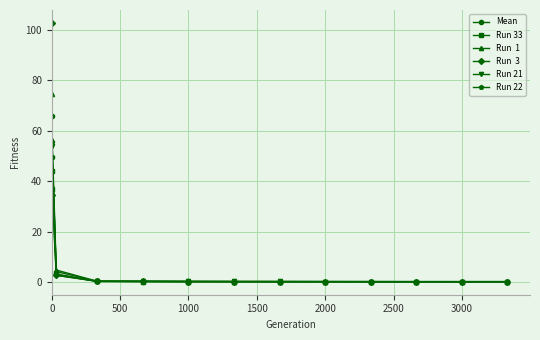

What is the greatest value displayed?

102.8